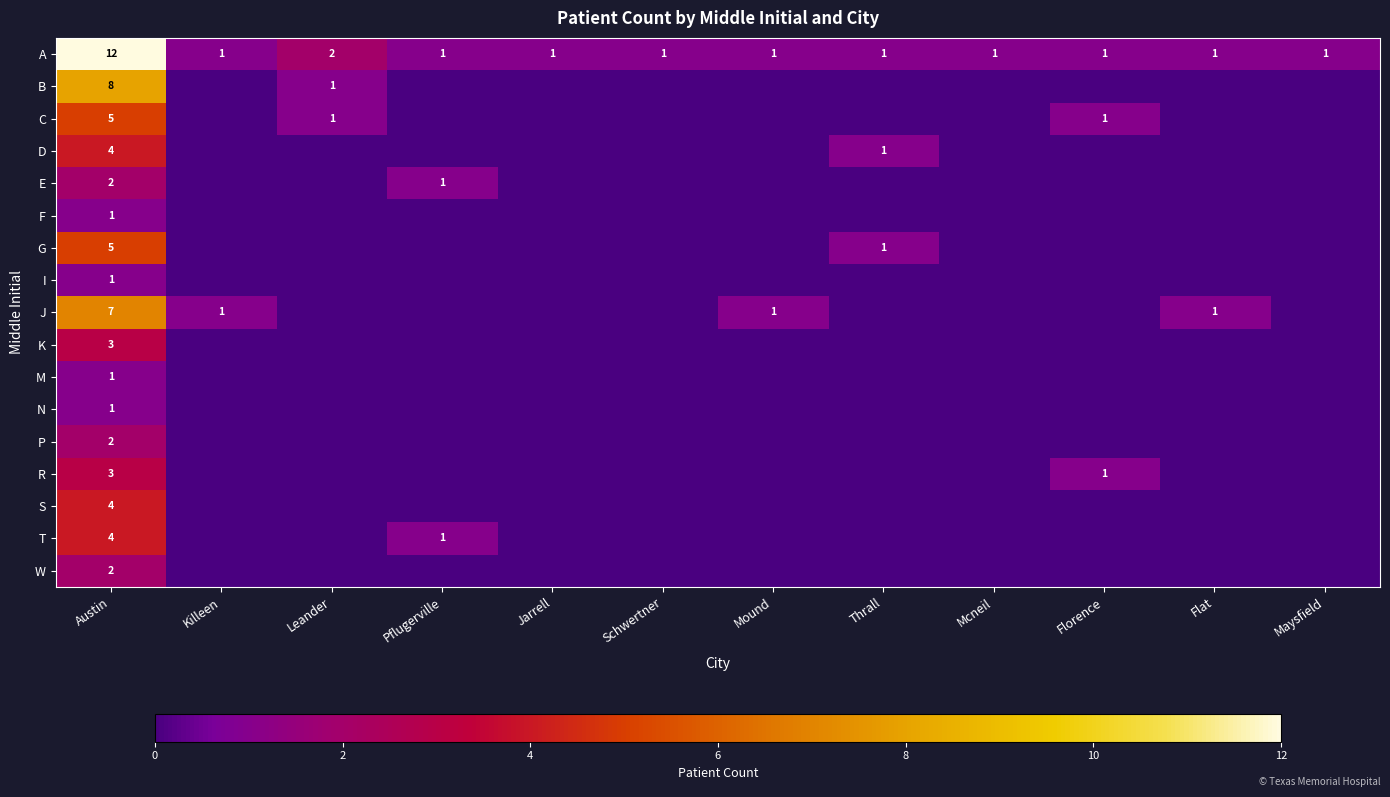

Is it true that S equals 6 at Austin?

False